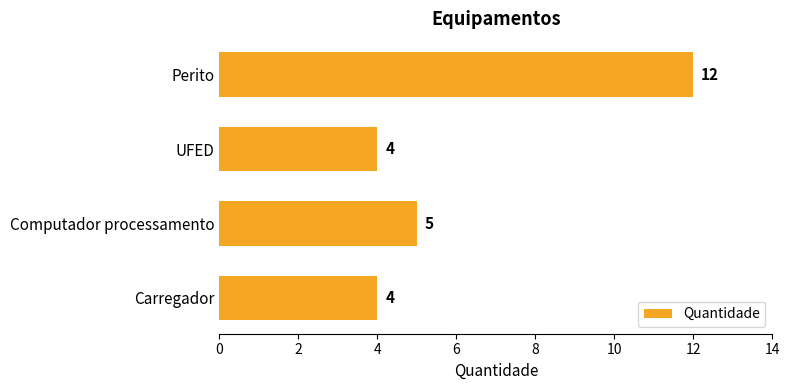

What value does the data have at Carregador?

4